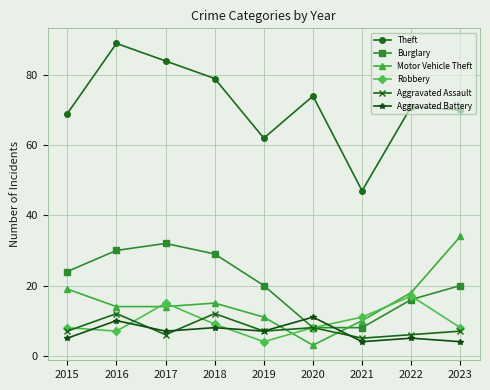

Is the value of Burglary at 2017 greater than the value of Aggravated Battery at 2023?

Yes